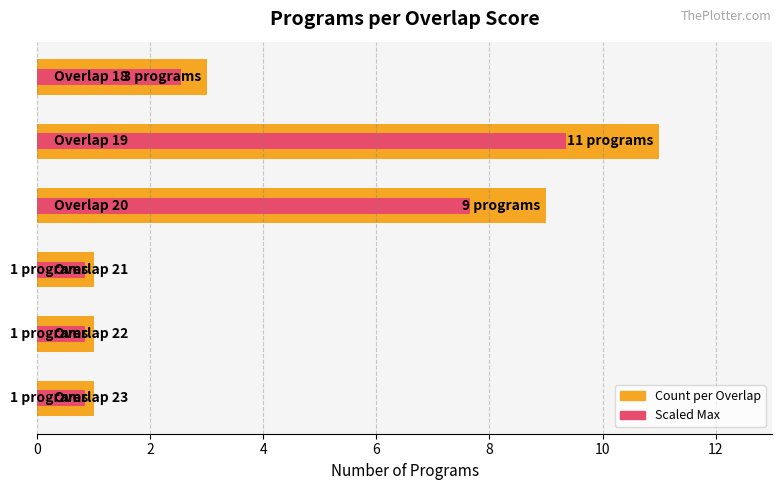

What is the approximate value of Scaled Max at 8?

9.3